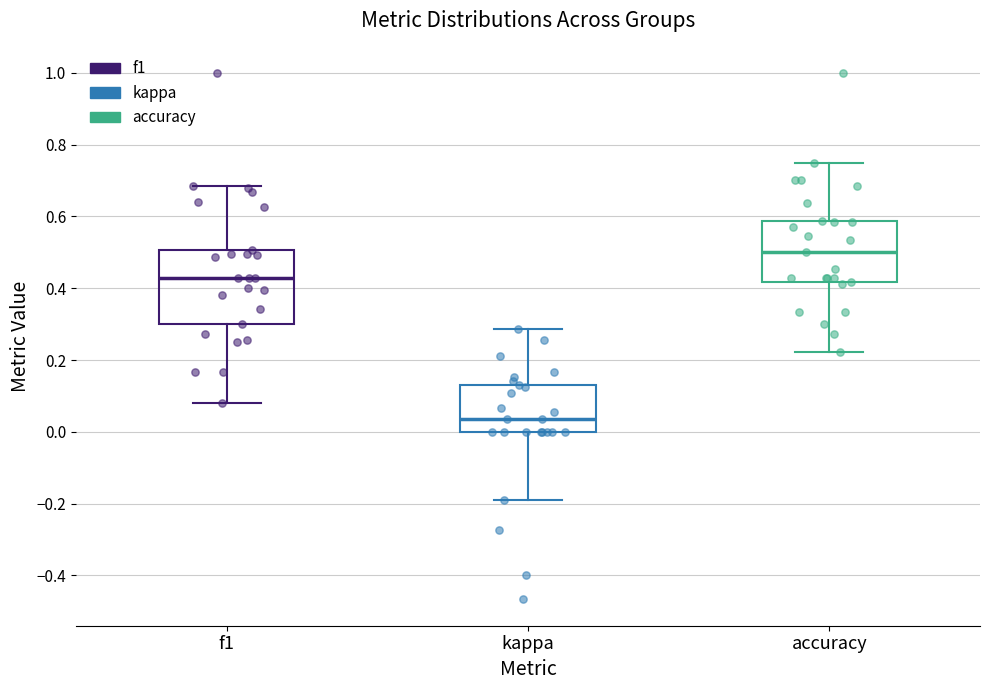

Which box is the tallest, from its lower edge to its upper edge?

f1